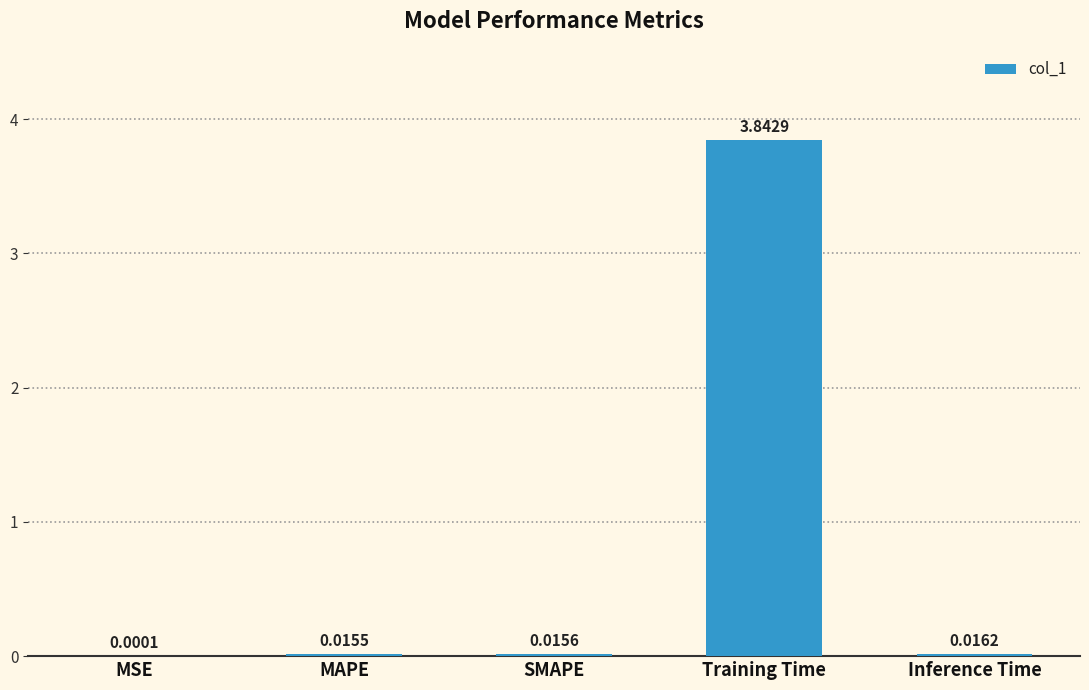

What is the sum of all values?

3.9